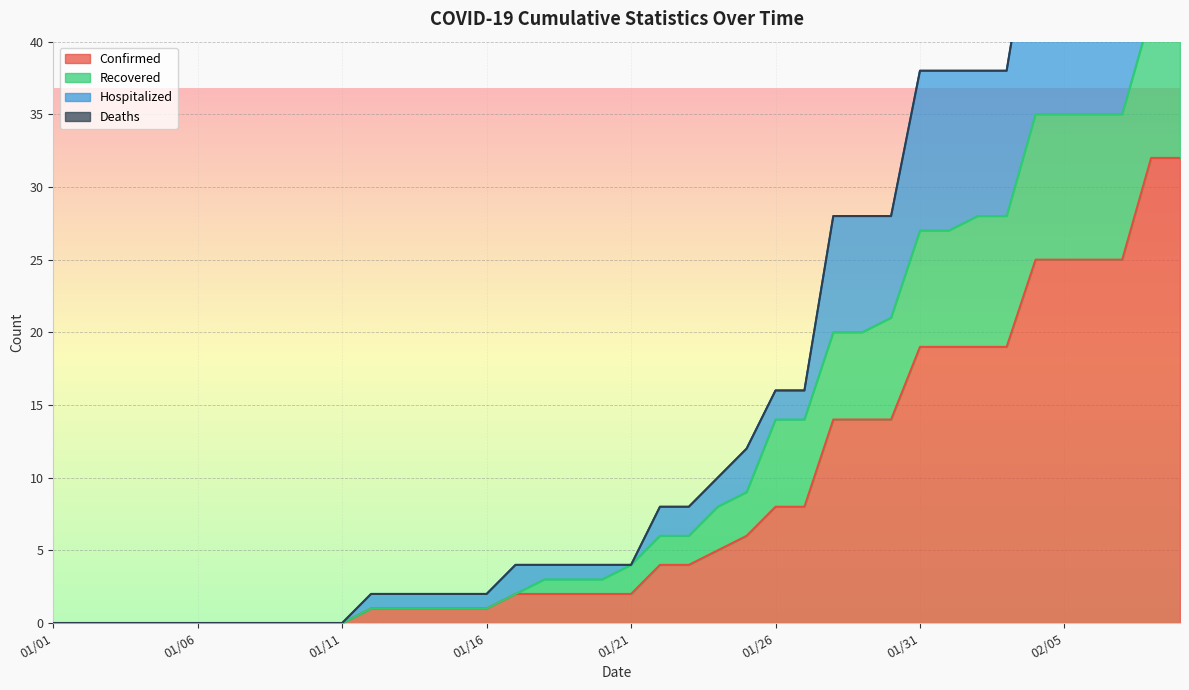

True or false: Confirmed has more than 1 interior local peaks.

False